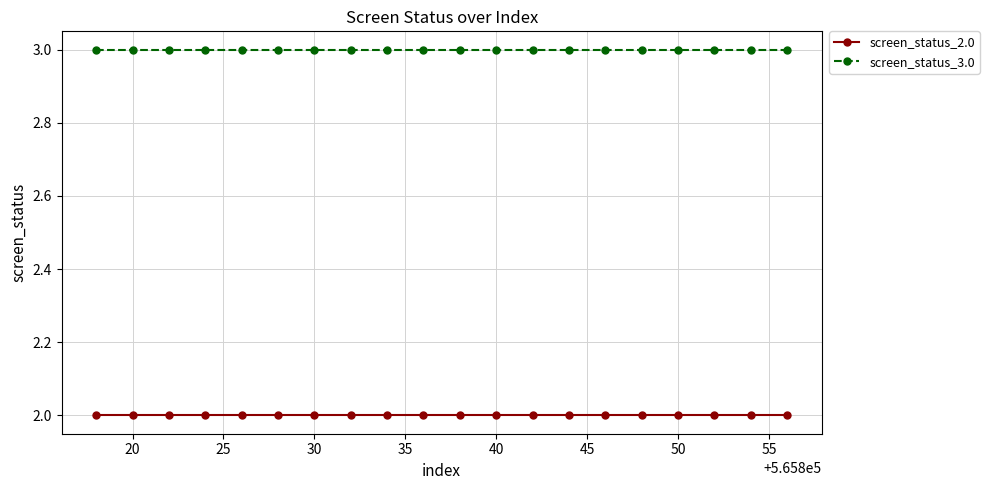

True or false: screen_status_3.0 and screen_status_2.0 intersect in this chart.

False